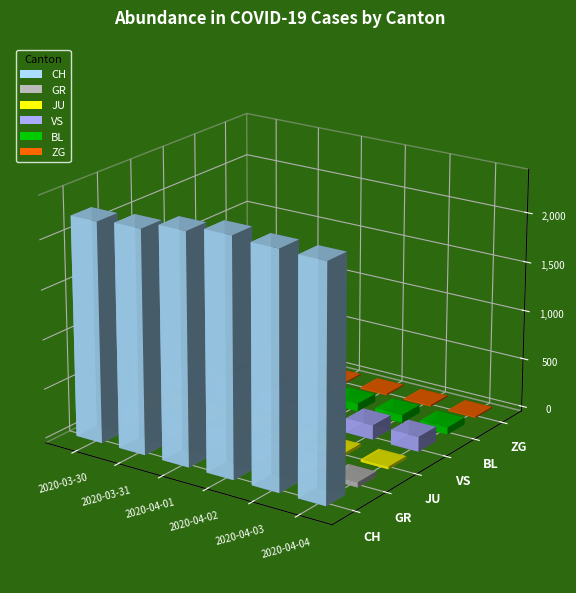

What is the smallest value displayed?

13